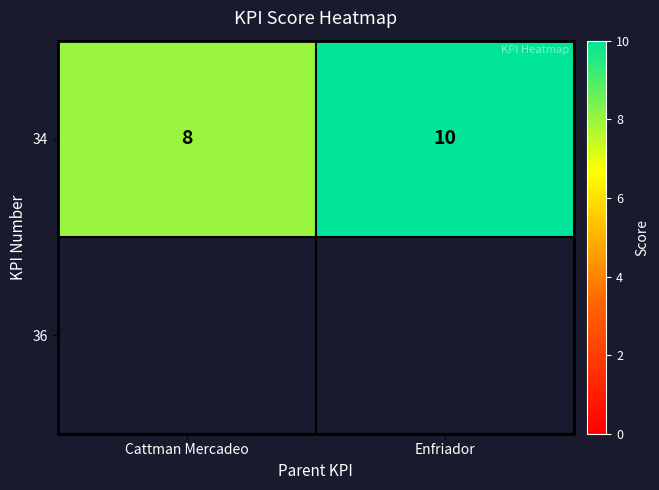

What is the difference between the maximum and minimum values?

2